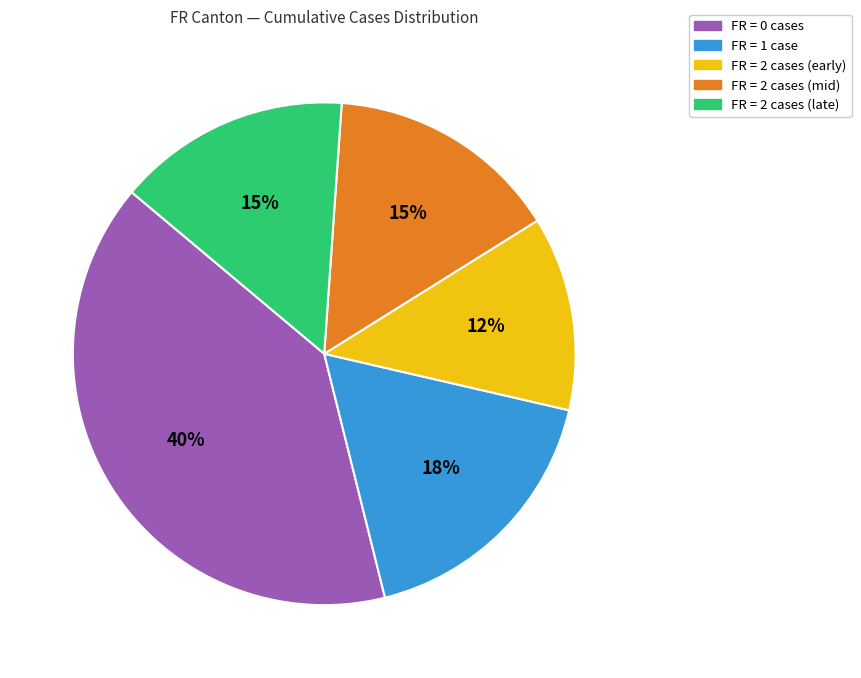

To the nearest percent, what percentage of the pie is FR = 2 cases (early)?

12%